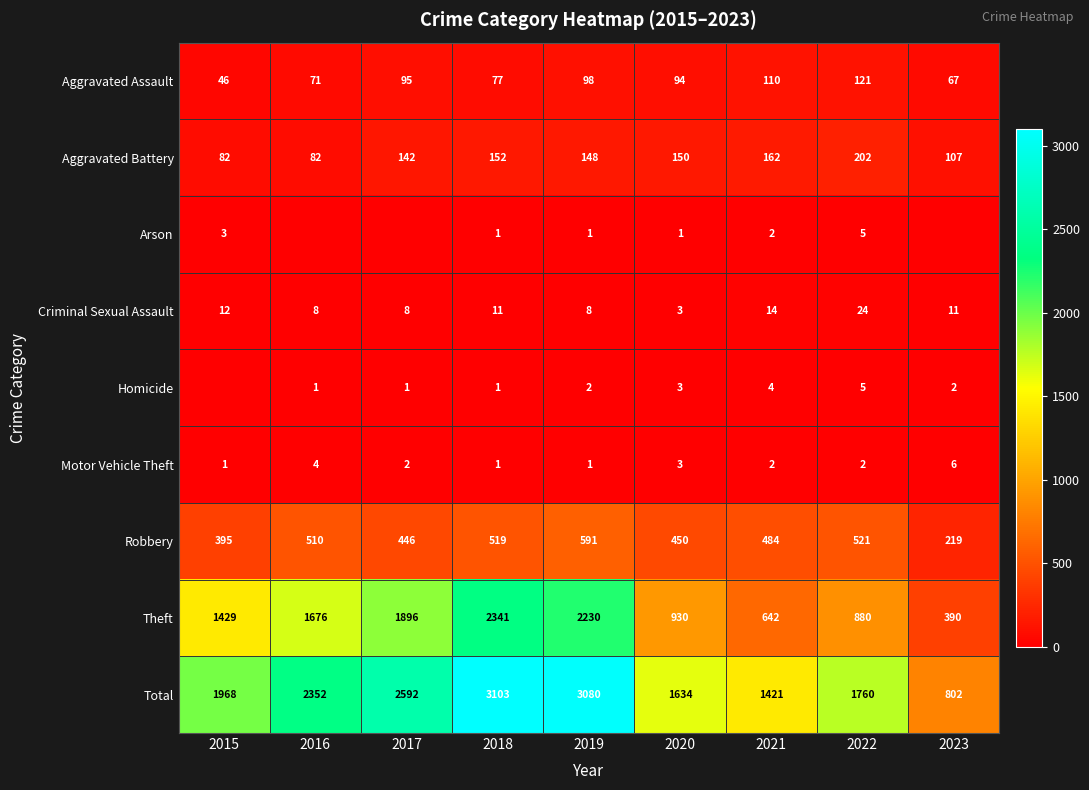

What is the spread (max minus min) of values at 2018?

3102